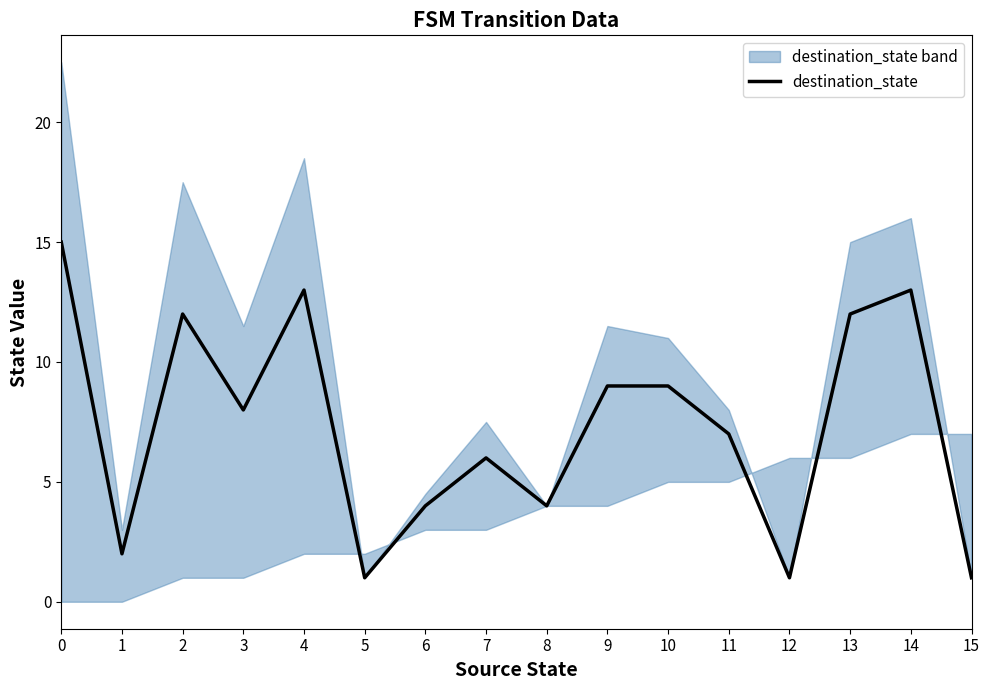

How many values are below 8?

8